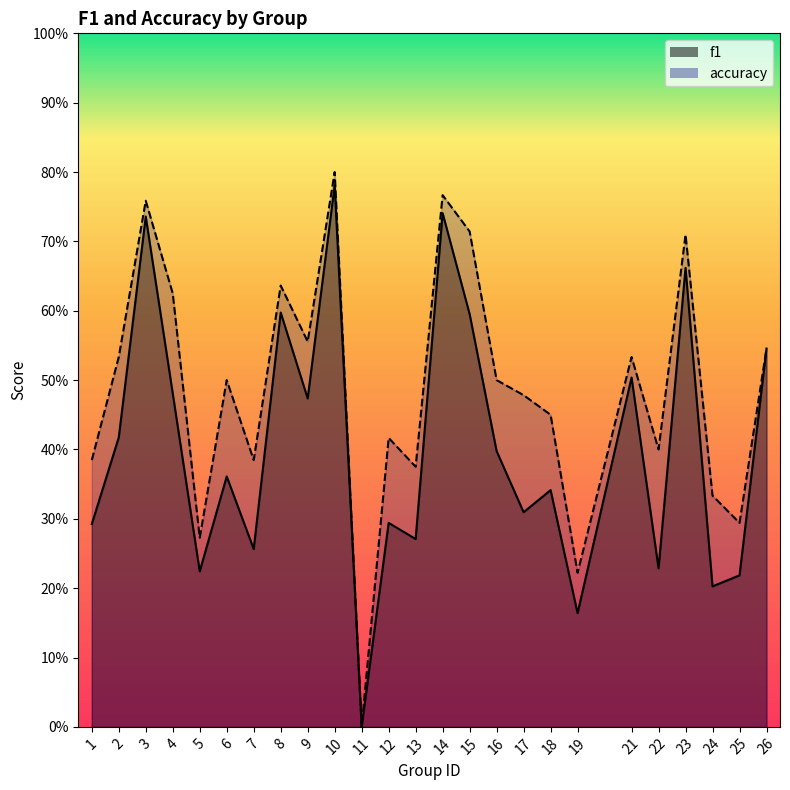

Reading left to right, what are all the values shown in this chart?

f1: 0.3	0.4	0.7	0.5	0.2	0.4	0.3	0.6	0.5	0.8	0.0	0.3	0.3	0.7	0.6	0.4	0.3	0.3	0.2	0.5	0.2	0.7	0.2	0.2	0.5
accuracy: 0.4	0.5	0.8	0.6	0.3	0.5	0.4	0.6	0.6	0.8	0.0	0.4	0.4	0.8	0.7	0.5	0.5	0.5	0.2	0.5	0.4	0.7	0.3	0.3	0.5